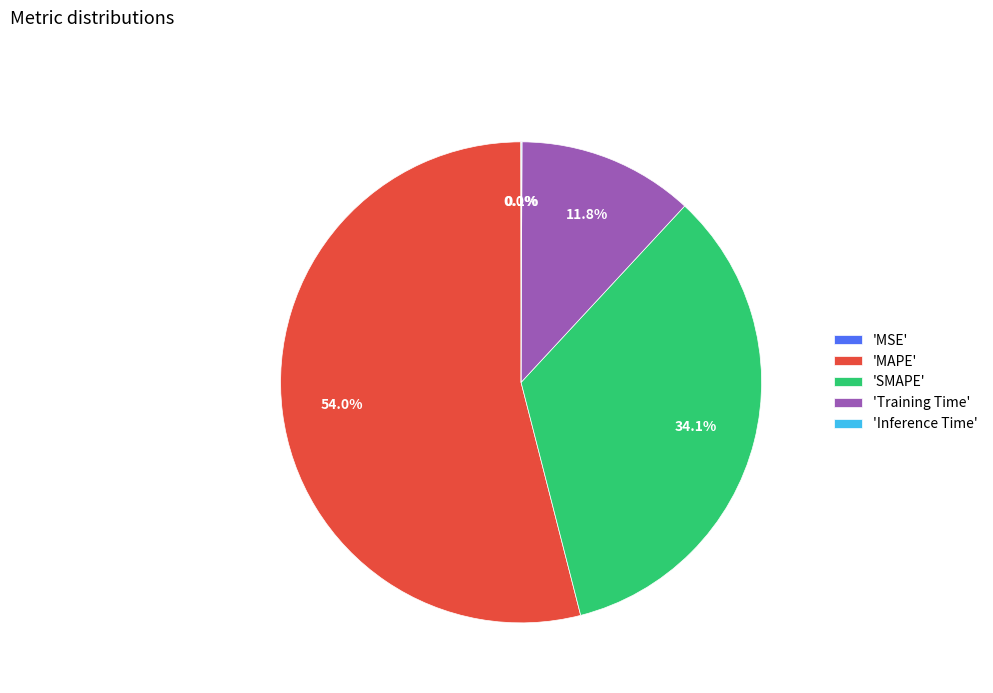

What is the total percentage of 'MAPE' and 'Training Time'?

65.8%